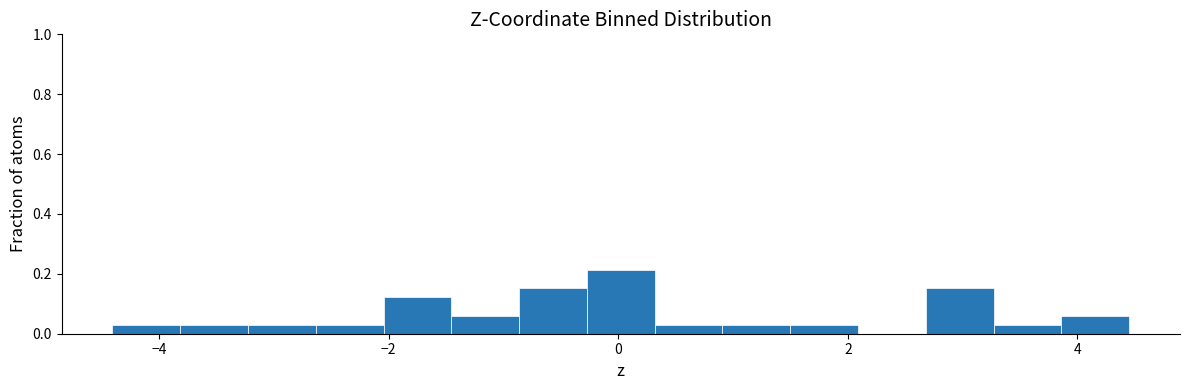

Around what value on the x-axis is the tallest bar? Give the approximate position of its centre, as read against the axis.

0.0